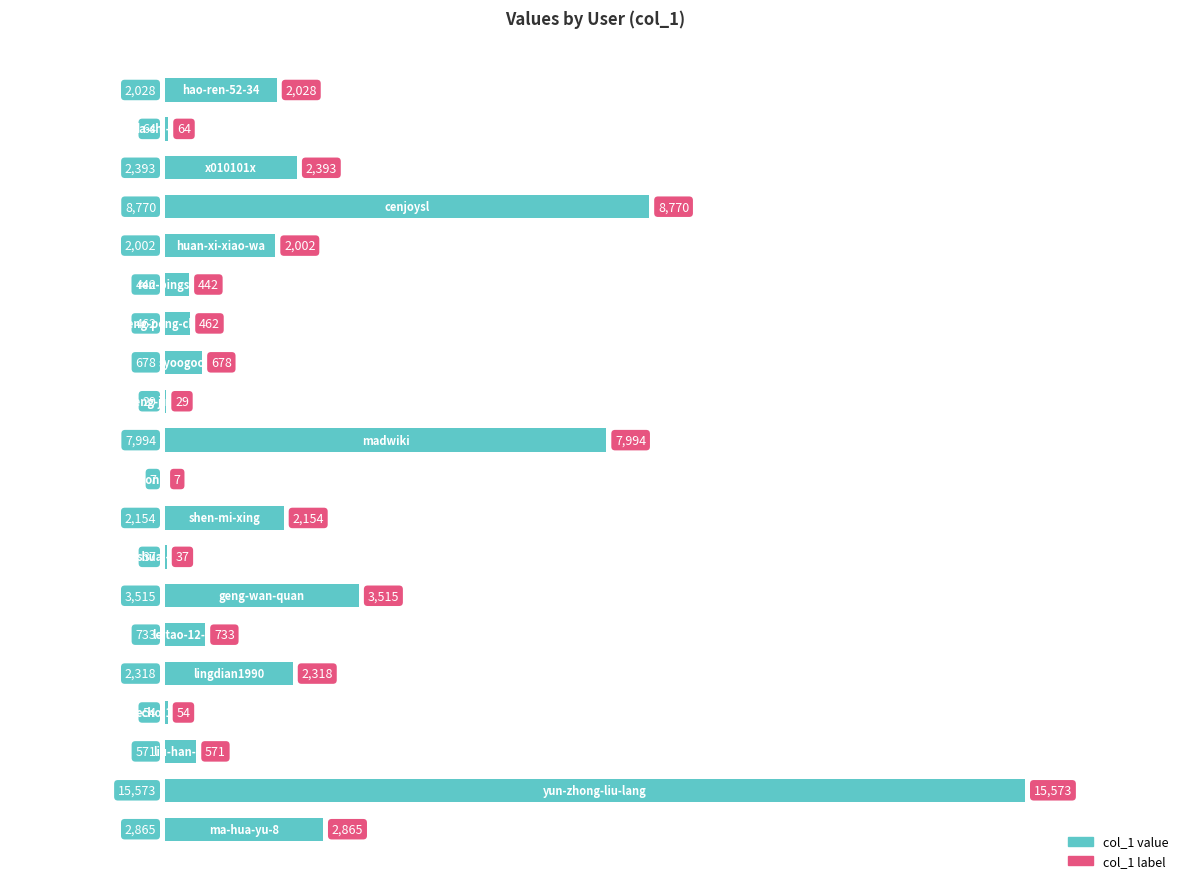

What is the sum of all values?

52689